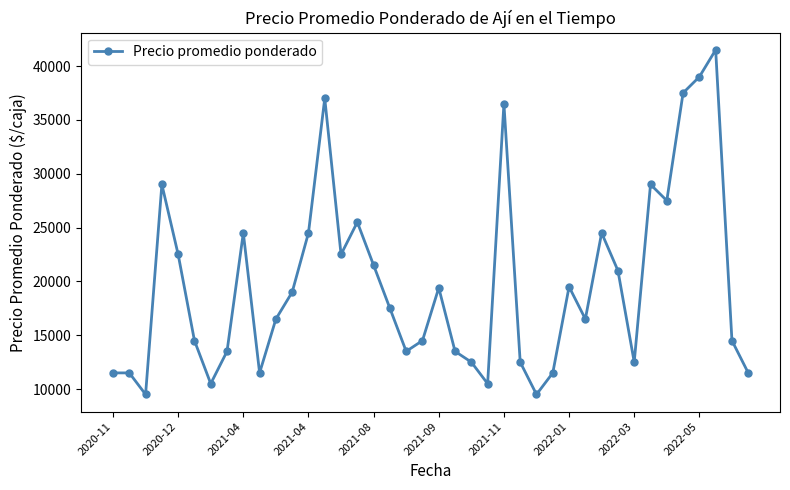

What is the value of the 17th point from the left?

21500